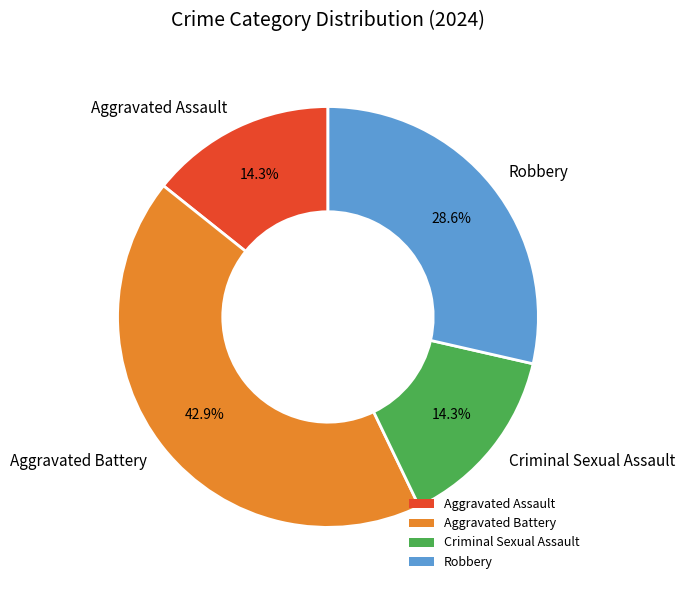

To the nearest percent, what is the difference between the largest and smallest slice percentages?

29%